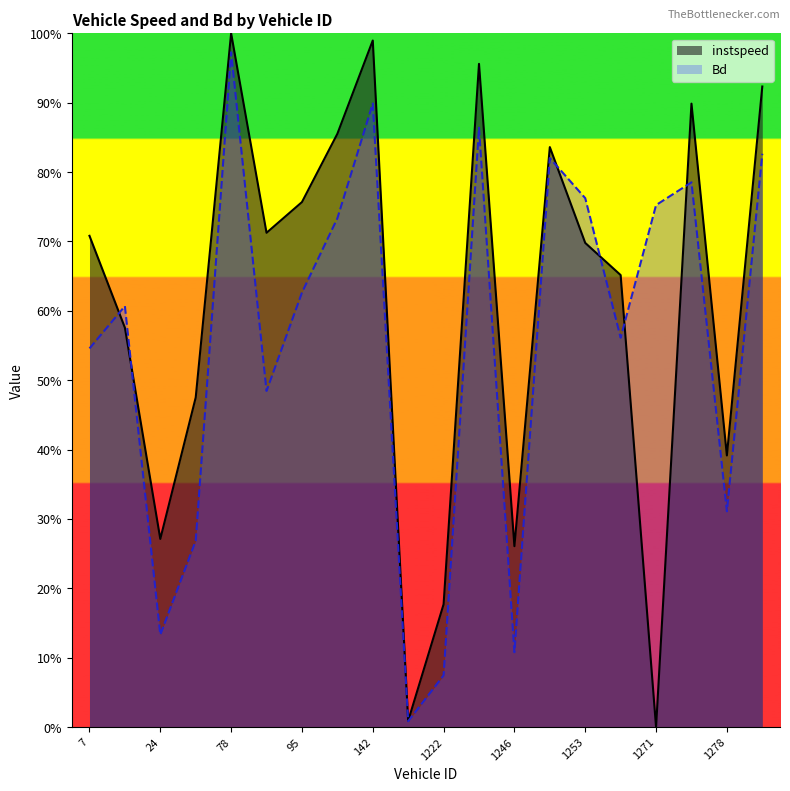

The Bd series shows 1.0 at 1253.0. True or false?

False